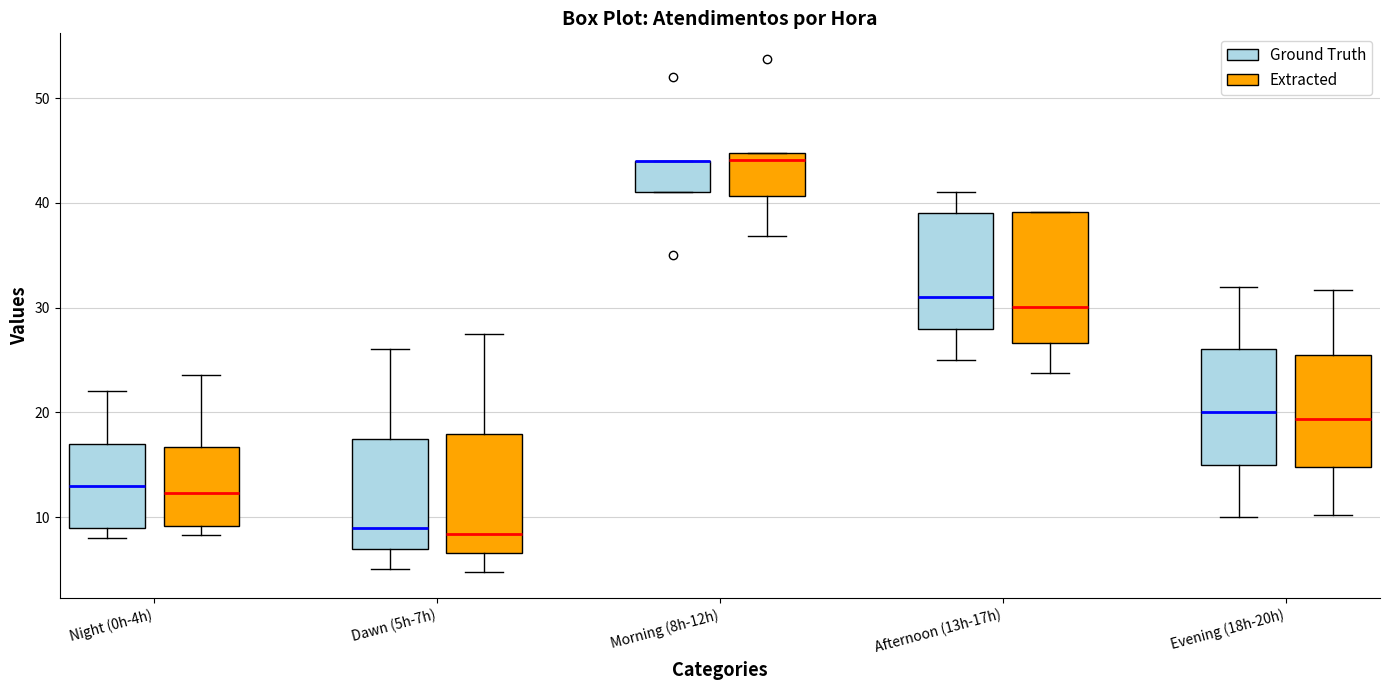

Where does the upper whisker of the box for Dawn (5h-7h) (Ground Truth) end on the y-axis? The values are not printed on the chart, so give them approximately, as read against the axis.

26